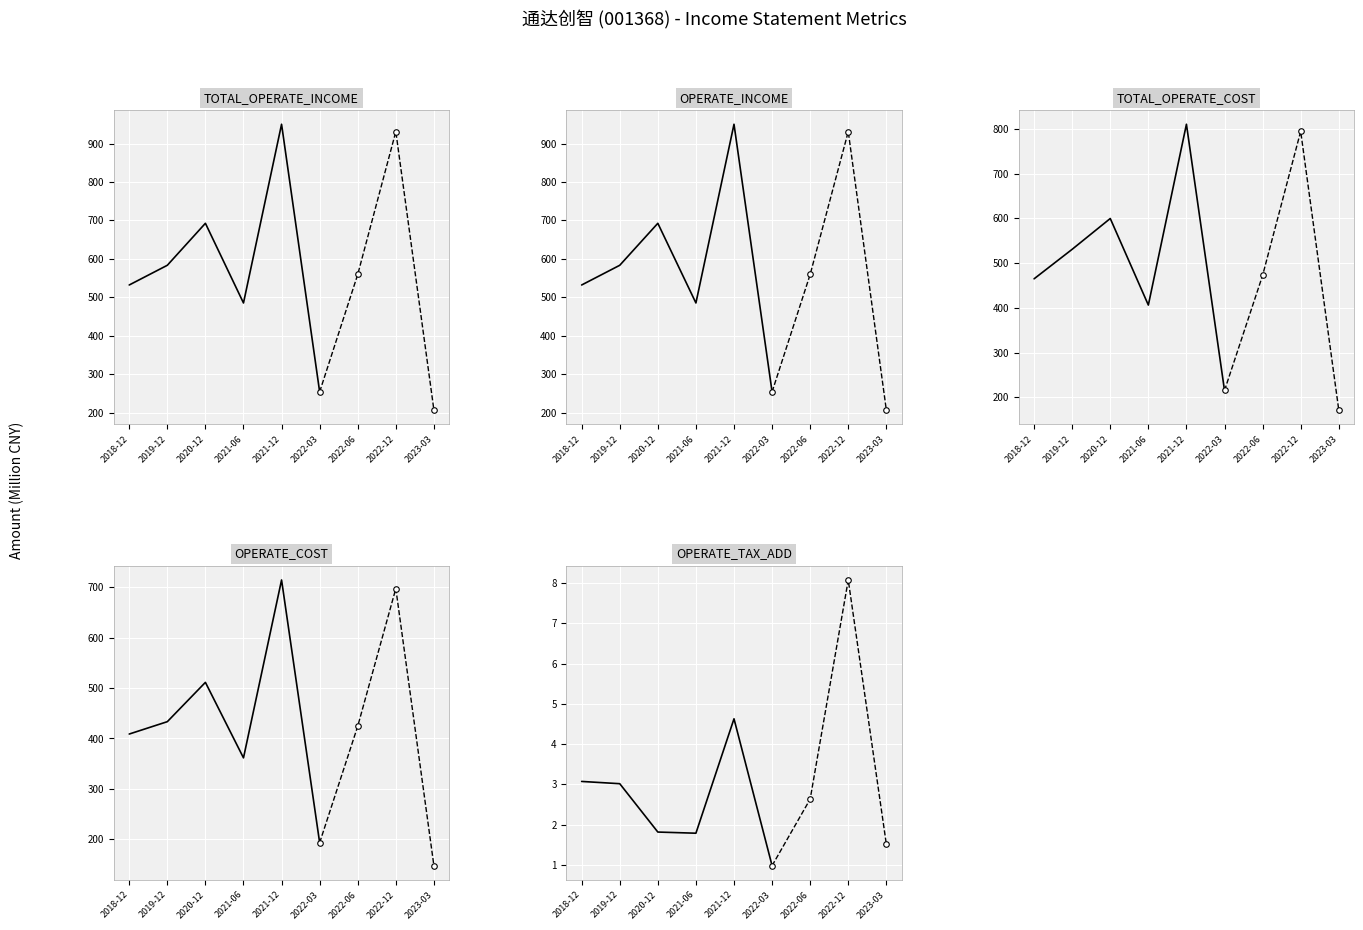

At which label does TOTAL_OPERATE_INCOME reach its peak?

2021-12